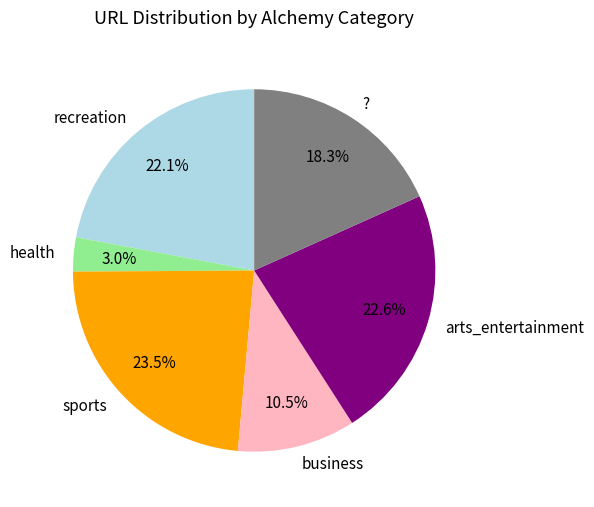

Approximately how many times larger is the value at business compared to sports?

0.4